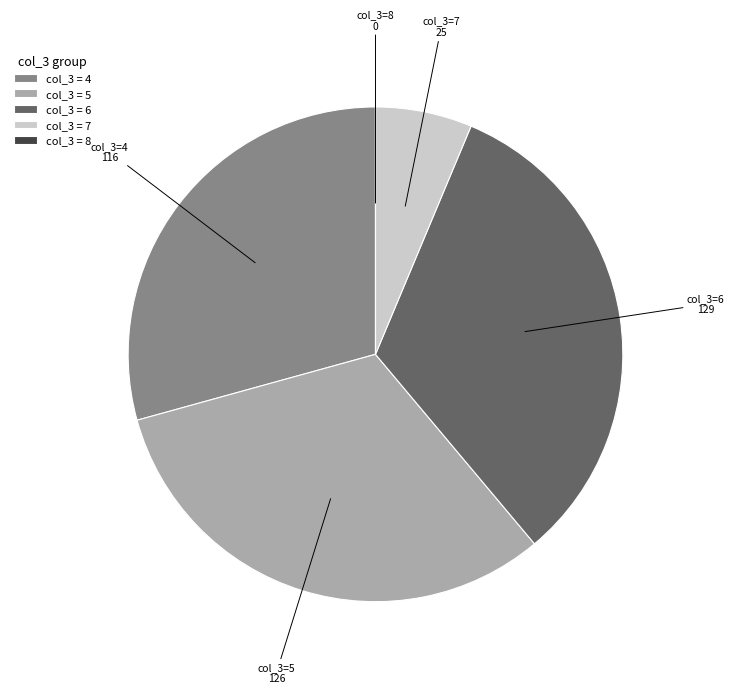

The col_3 = 5 slice represents 25% of the pie. True or false?

False